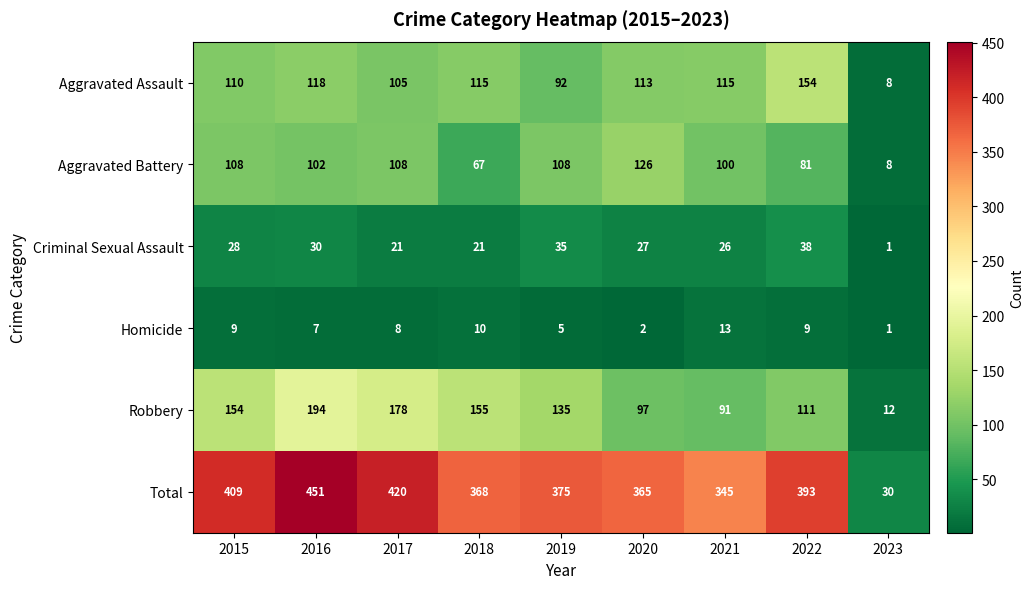

Where is Homicide nearest to the value 7?

2016